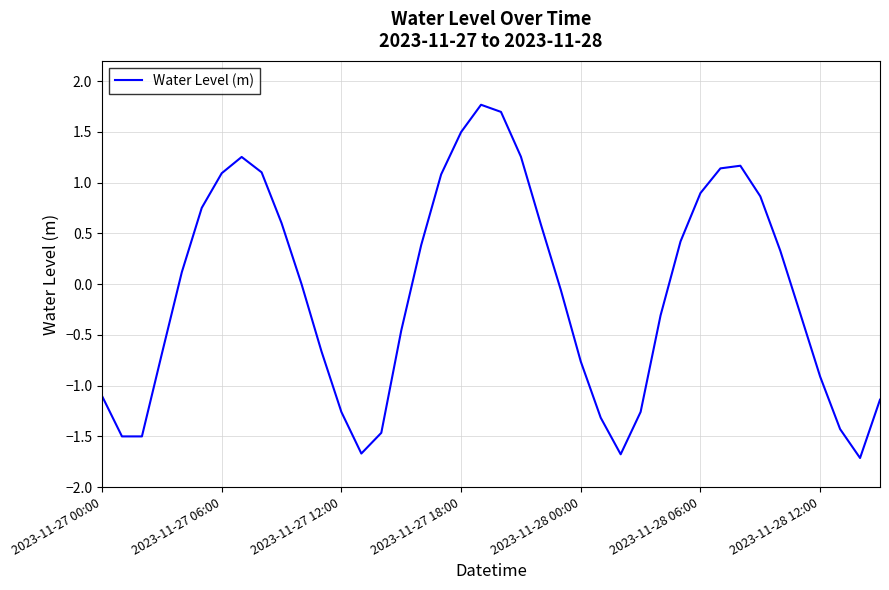

What is the greatest value displayed?

1.8